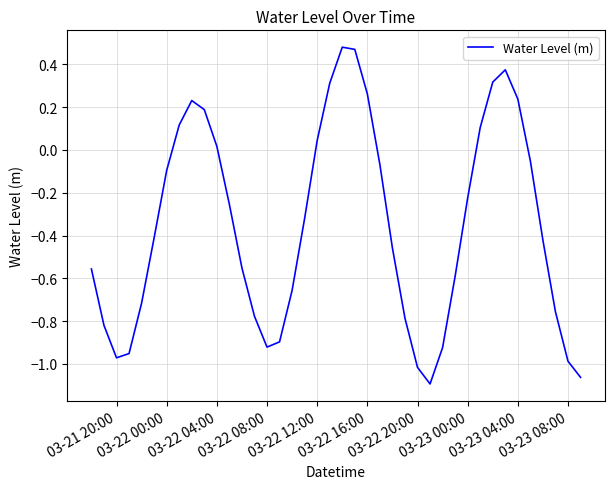

What is the difference between the maximum and minimum values?

1.6